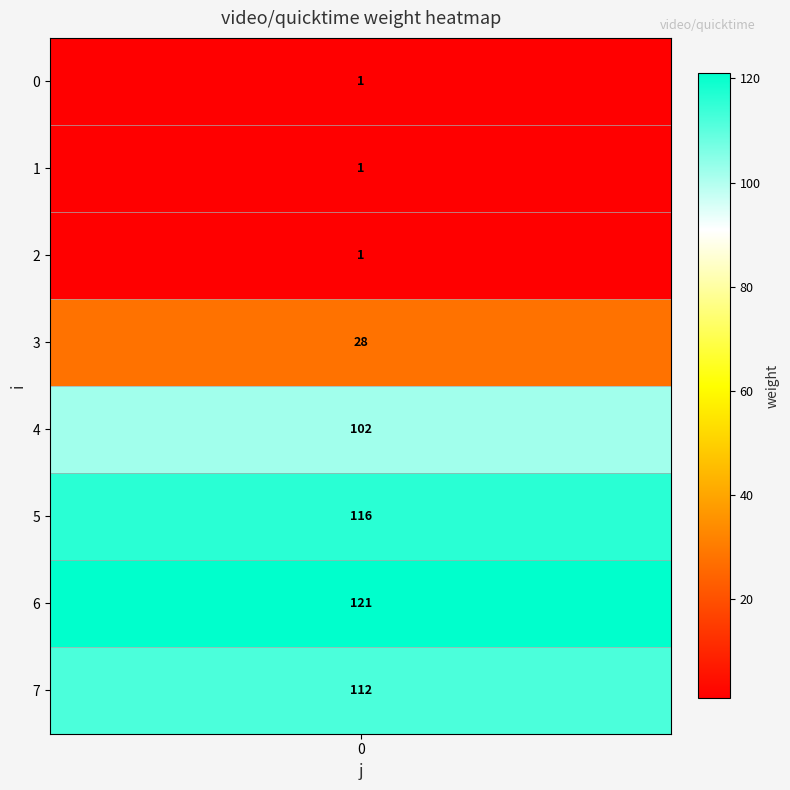

Reading left to right, list all the values displayed in this chart.

1	1	1	28	102	116	121	112